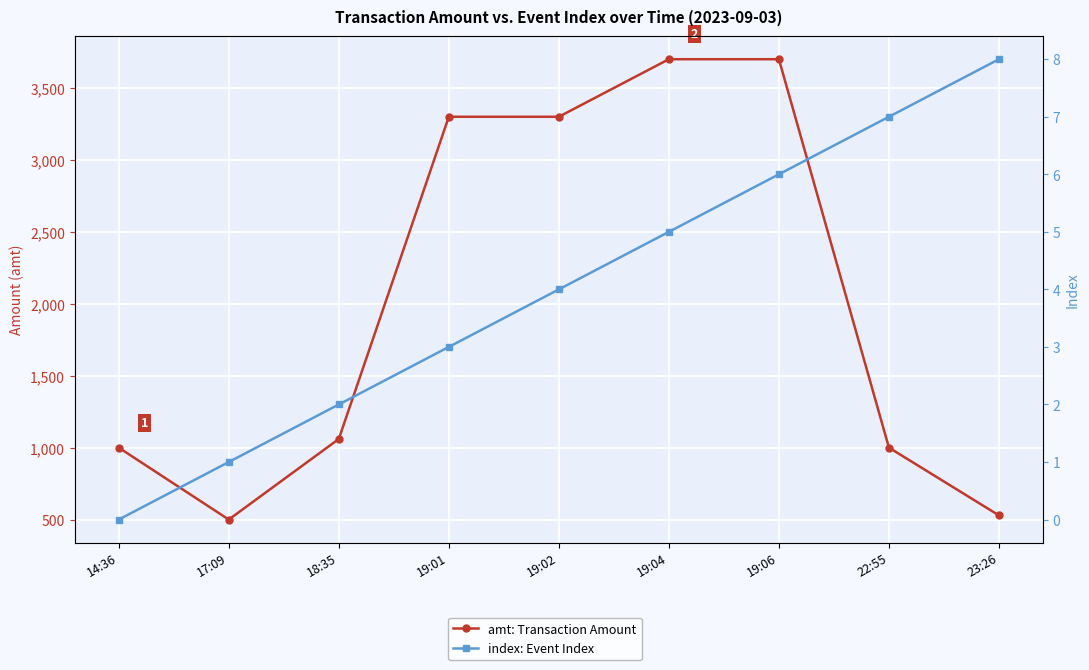

What is the sum of the index: Event Index values at 19:02 and 19:04?

9.0